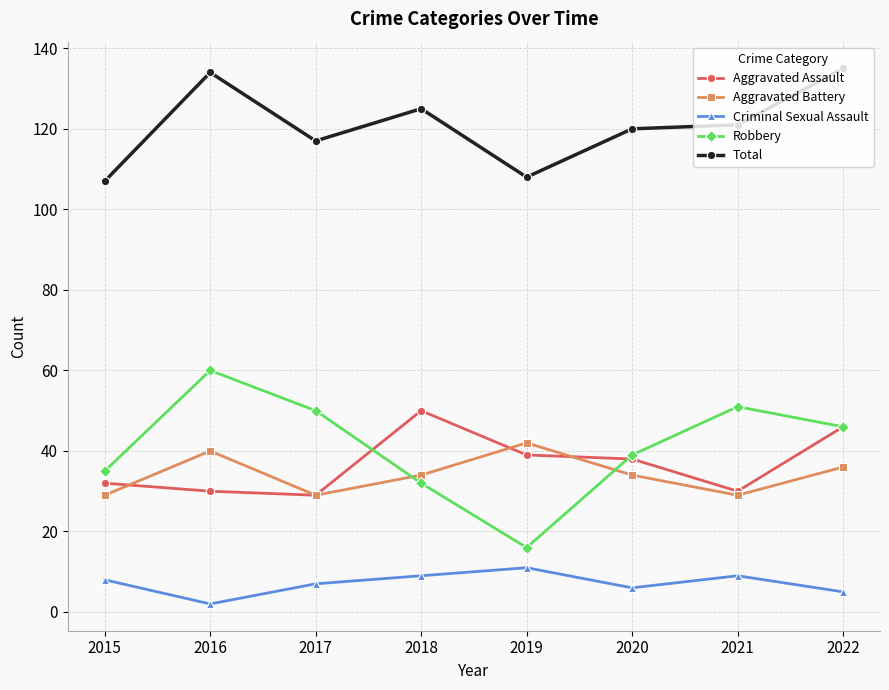

Reading left to right, what are all the values shown in this chart?

Aggravated Assault: 2015=32	2016=30	2017=29	2018=50	2019=39	2020=38	2021=30	2022=46
Aggravated Battery: 2015=29	2016=40	2017=29	2018=34	2019=42	2020=34	2021=29	2022=36
Criminal Sexual Assault: 2015=8	2016=2	2017=7	2018=9	2019=11	2020=6	2021=9	2022=5
Robbery: 2015=35	2016=60	2017=50	2018=32	2019=16	2020=39	2021=51	2022=46
Total: 2015=107	2016=134	2017=117	2018=125	2019=108	2020=120	2021=121	2022=135